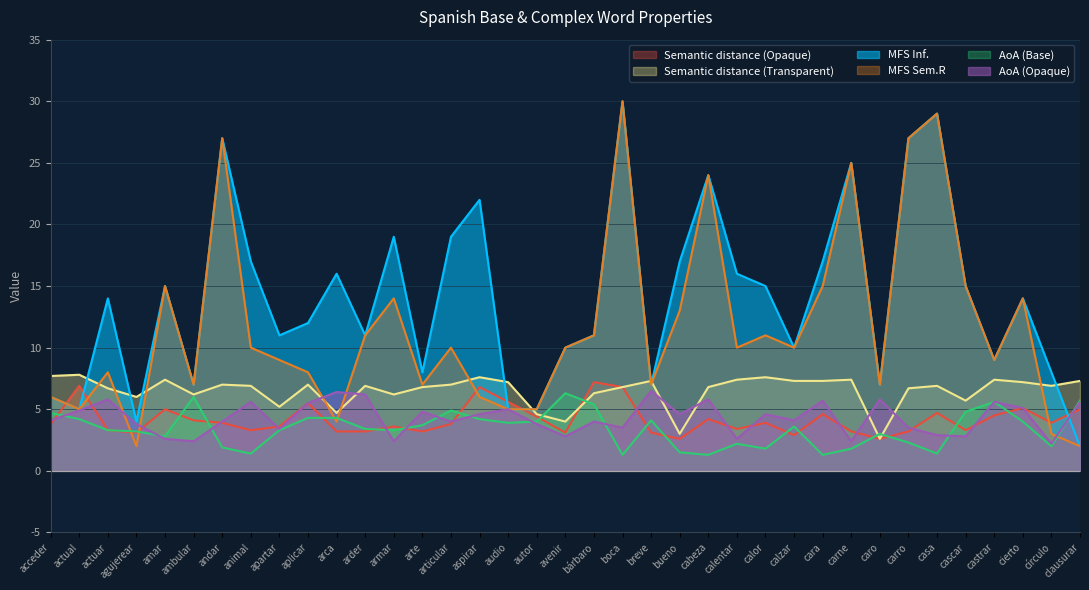

Where is AoA (Base) nearest to the value 3?

caro